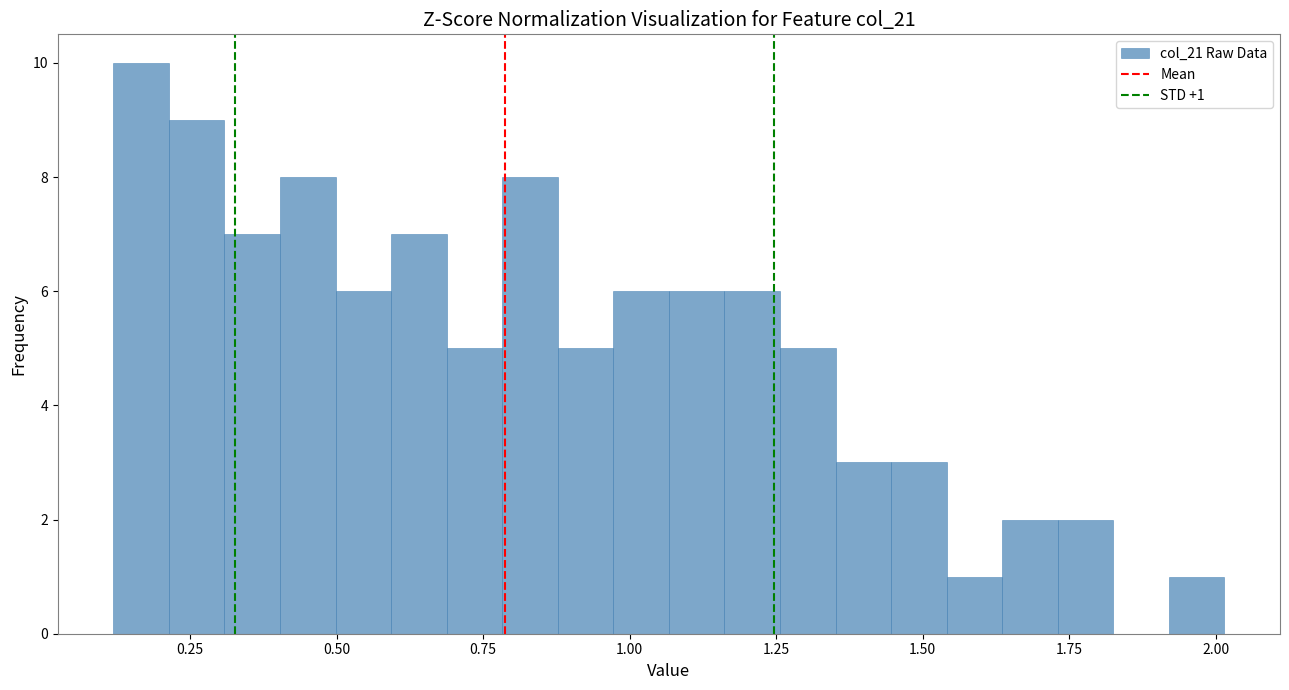

Around what value on the x-axis is the tallest bar? Give the approximate position of its centre, as read against the axis.

0.15